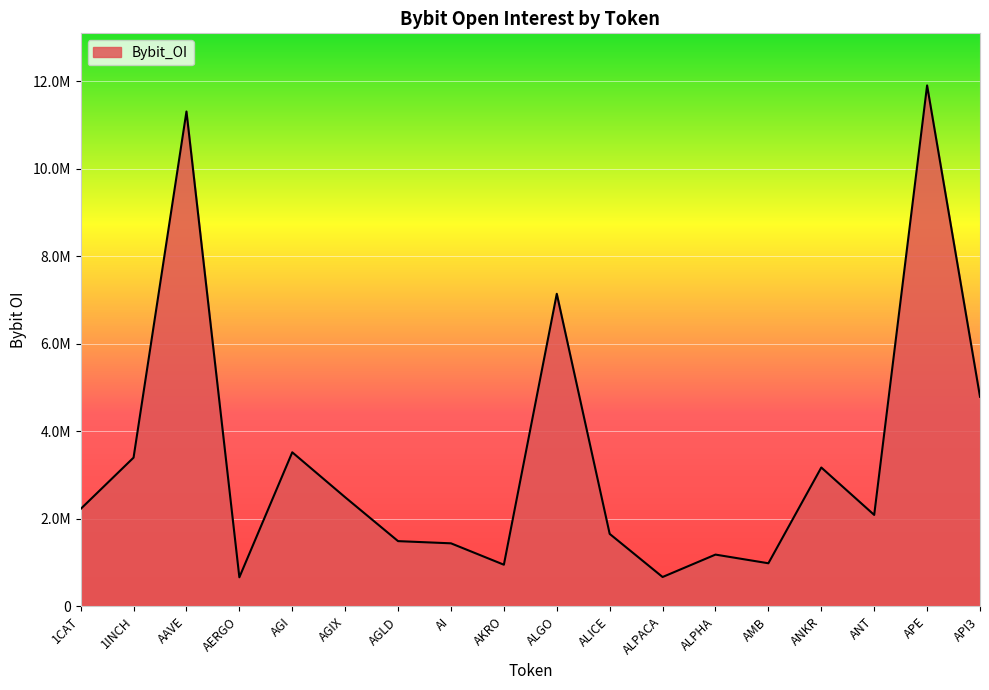

What is the average value?

3394652